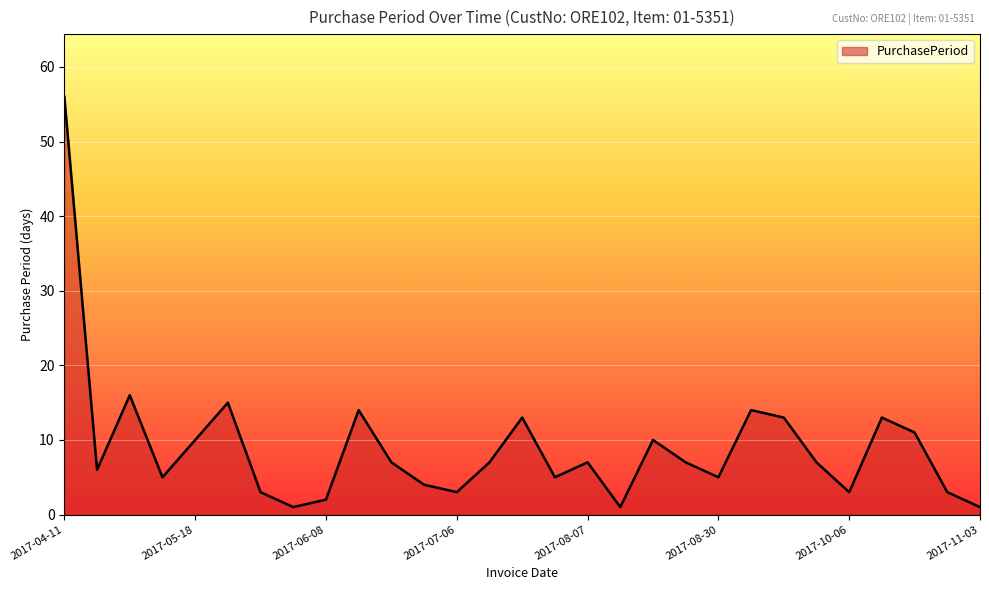

What is the difference between the maximum and minimum values?

55